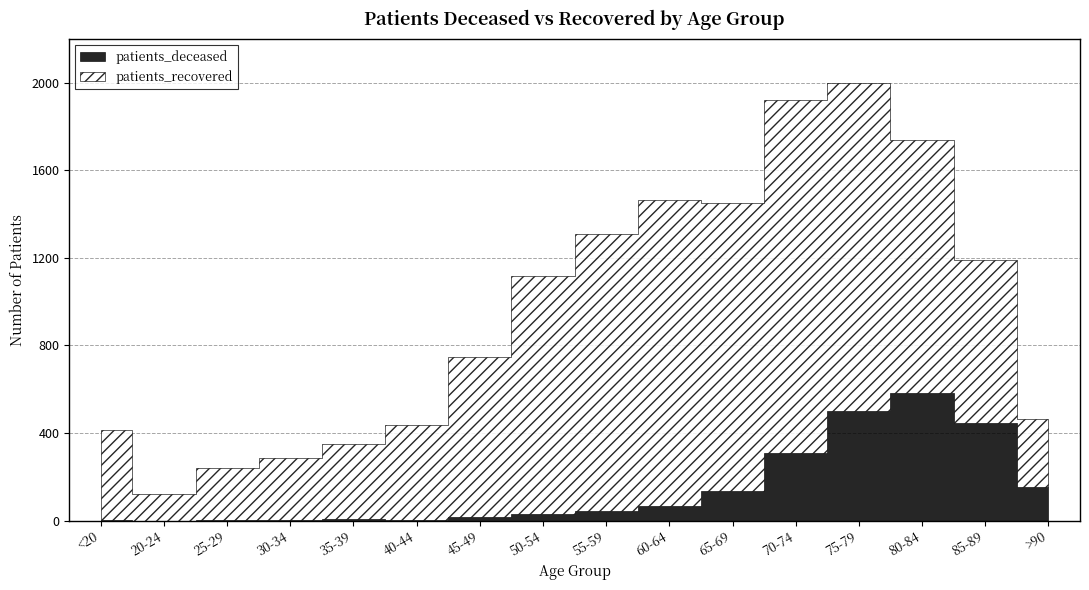

What is the difference between the second highest and minimum values in the patients_deceased series?

501